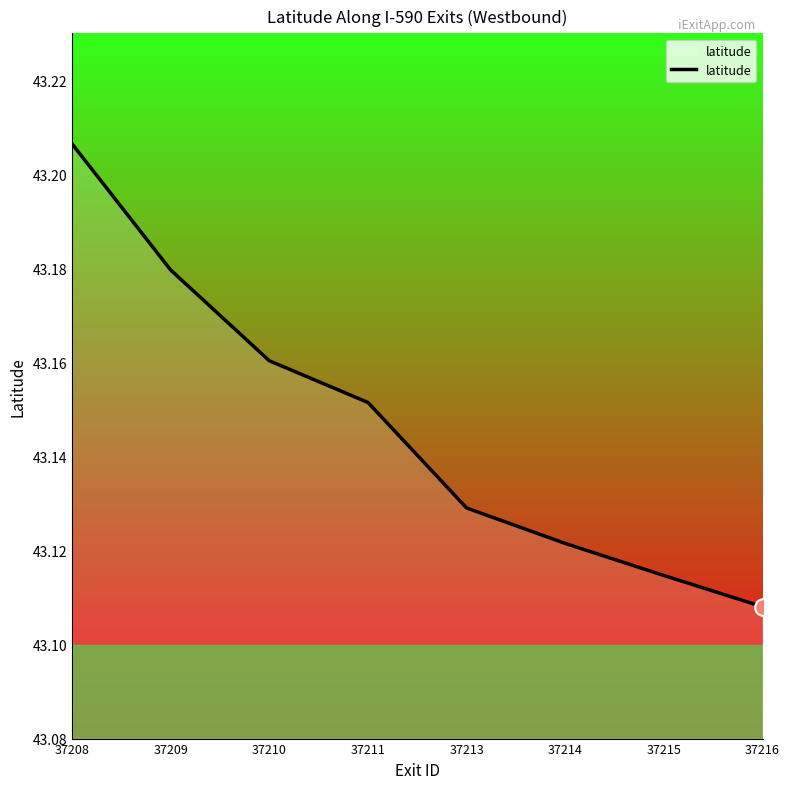

True or false: the data shows 28.9 at 37209.

False